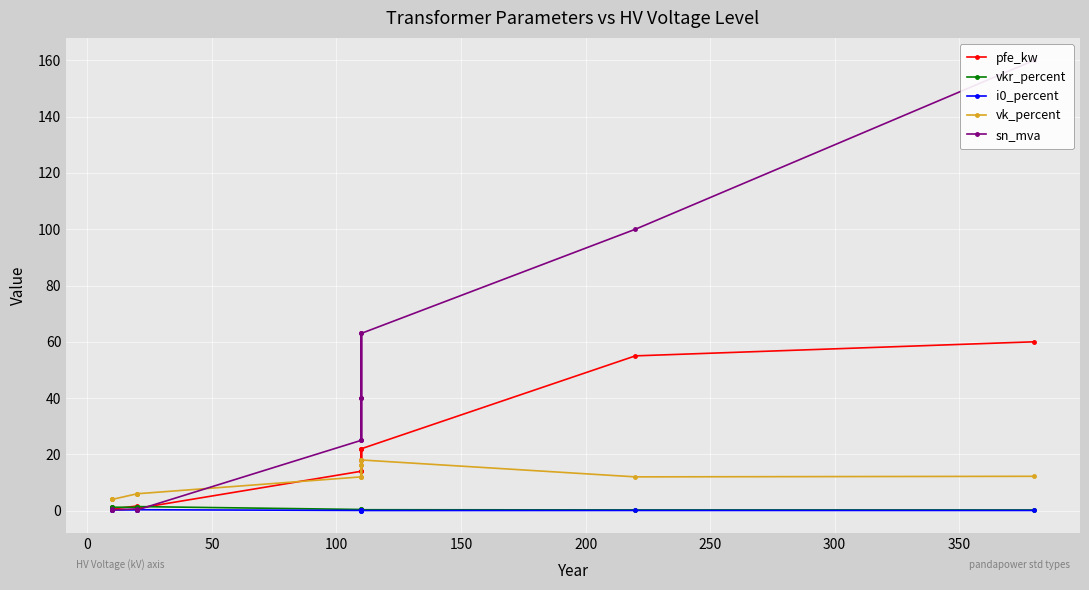

What is the approximate value of i0_percent at 300?

0.1